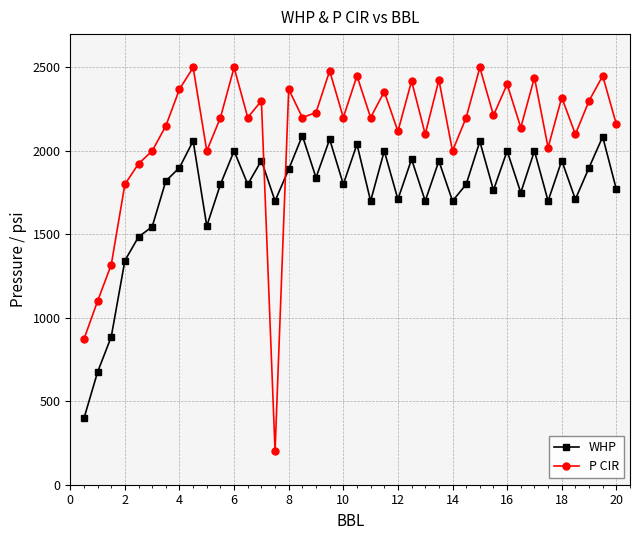

Rank the series by their average value, from highest to lowest.

P CIR, WHP